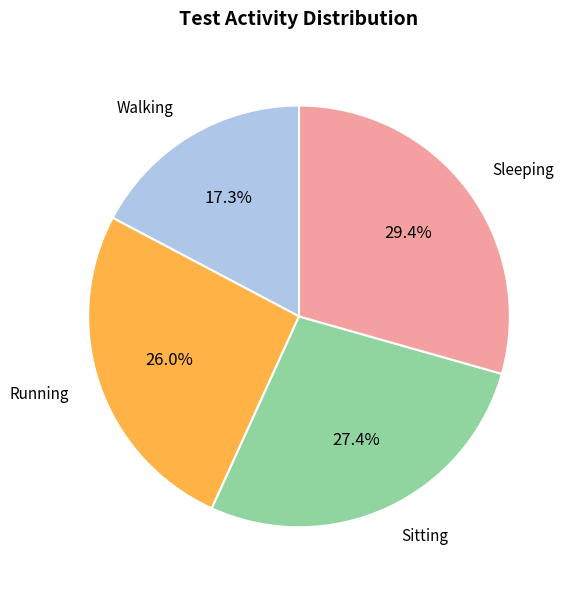

Does any single category account for the majority?

No